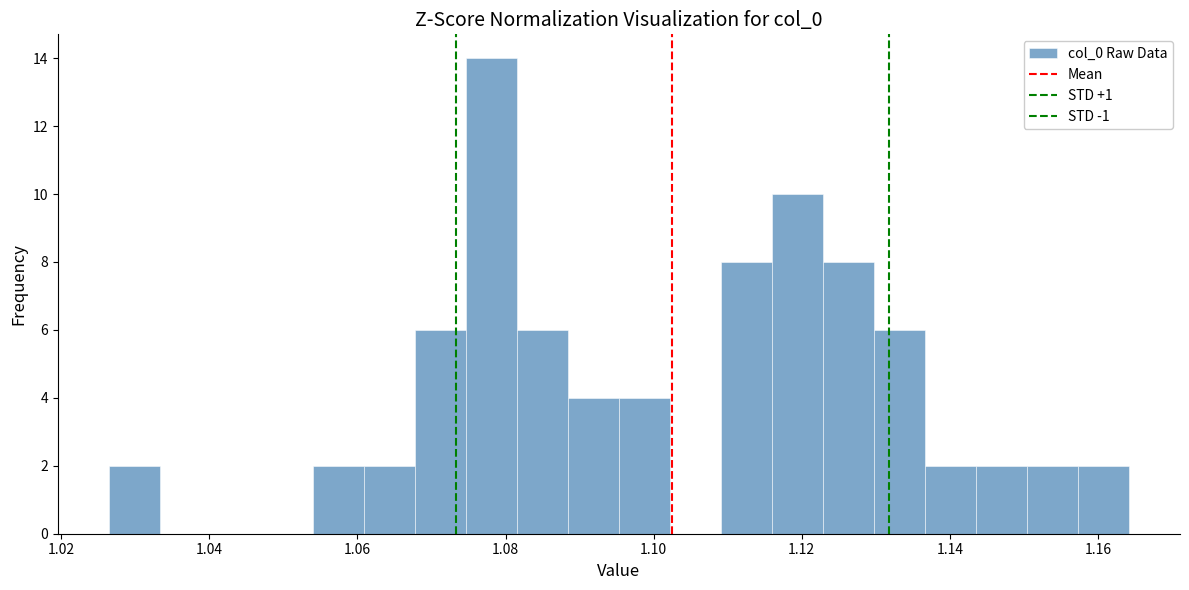

Around what value on the x-axis is the tallest bar? Give the approximate position of its centre, as read against the axis.

1.078